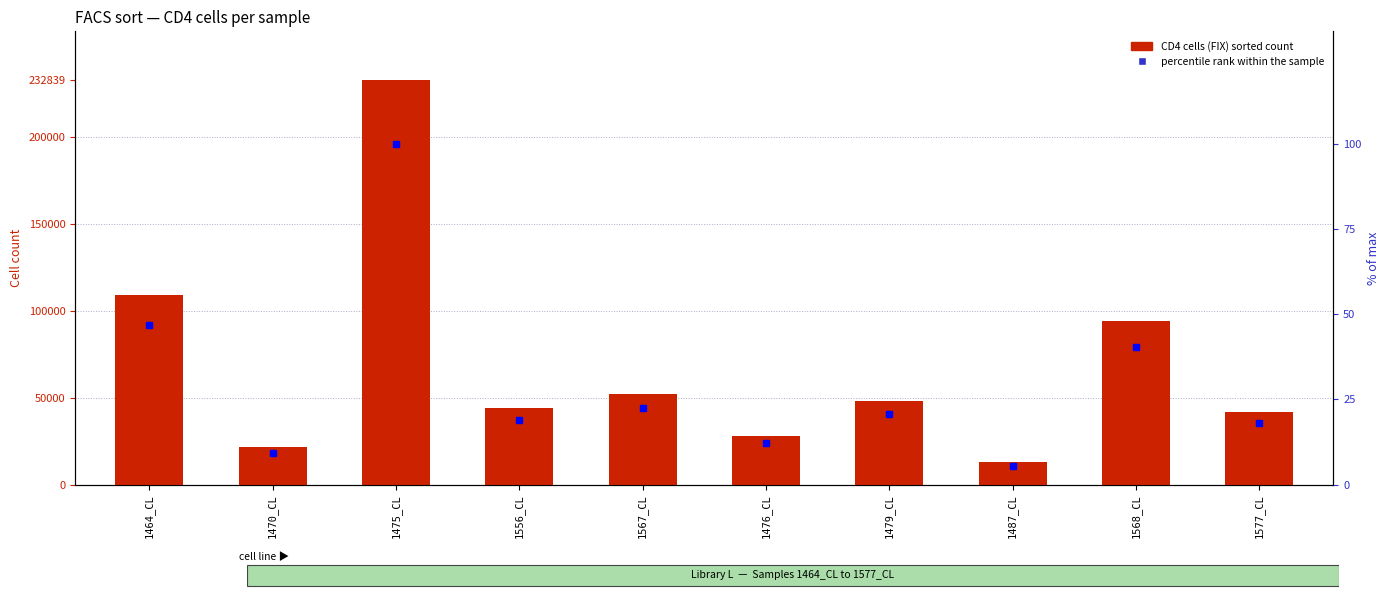

Which series has the largest Y range (max minus min)?

CD4 cells (FIX)